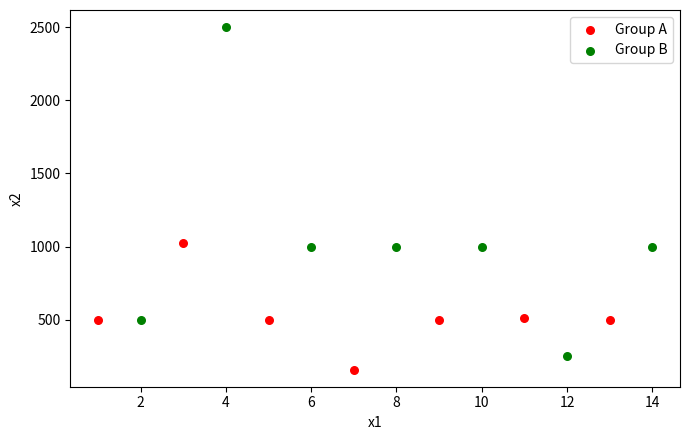

Which series reaches the minimum Y coordinate?

Group A